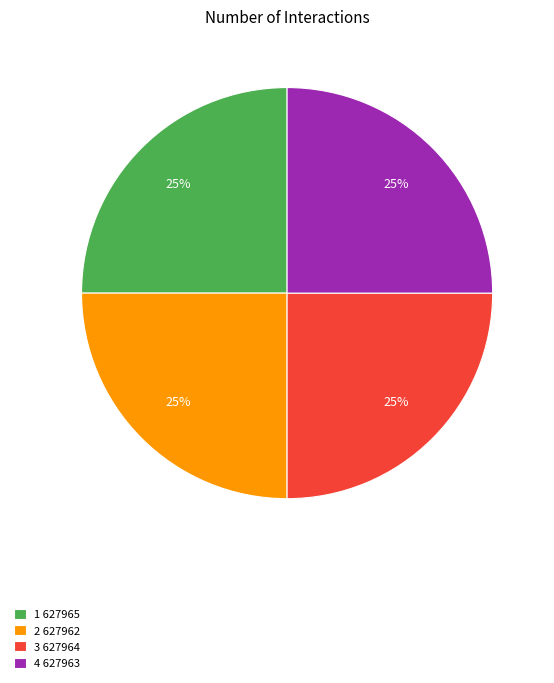

How many segments does this pie chart have?

4